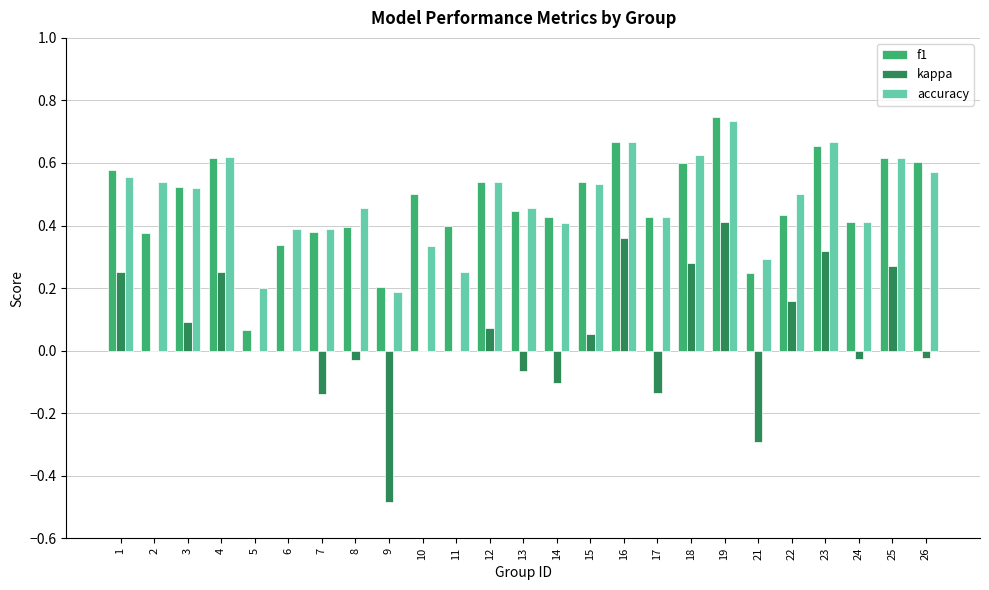

The accuracy series shows 0.4 at 7. True or false?

True